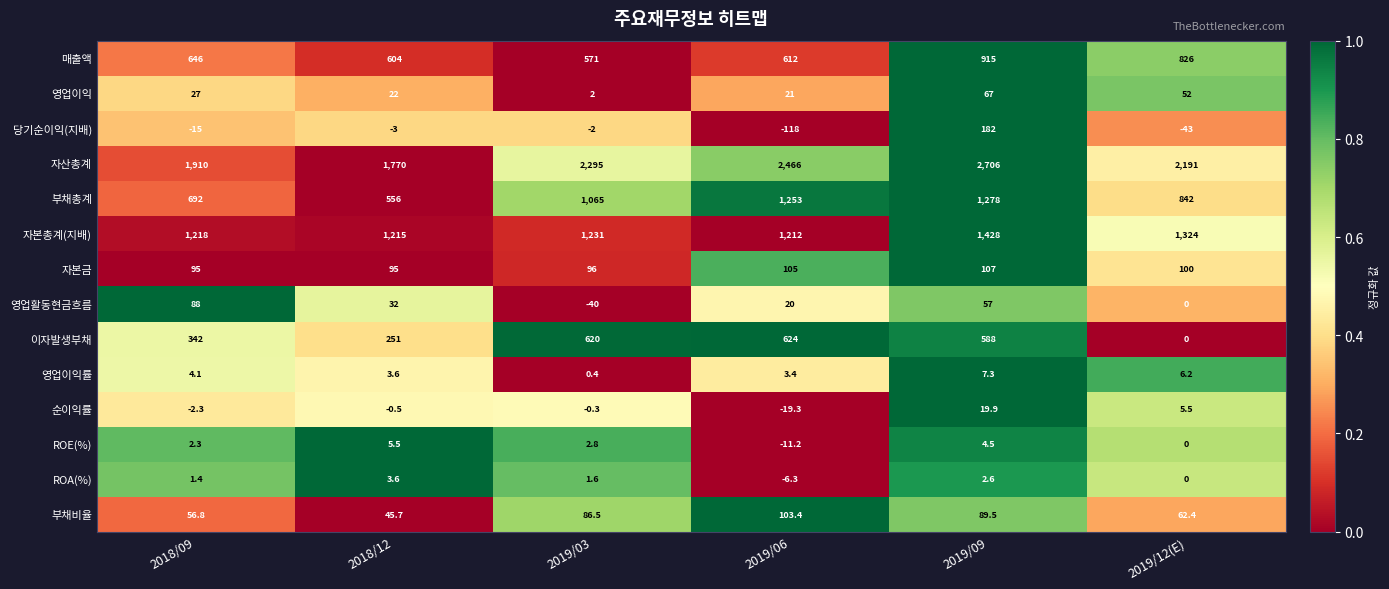

True or false: 자본금 has a value of 59.7 at 2018/12.

False